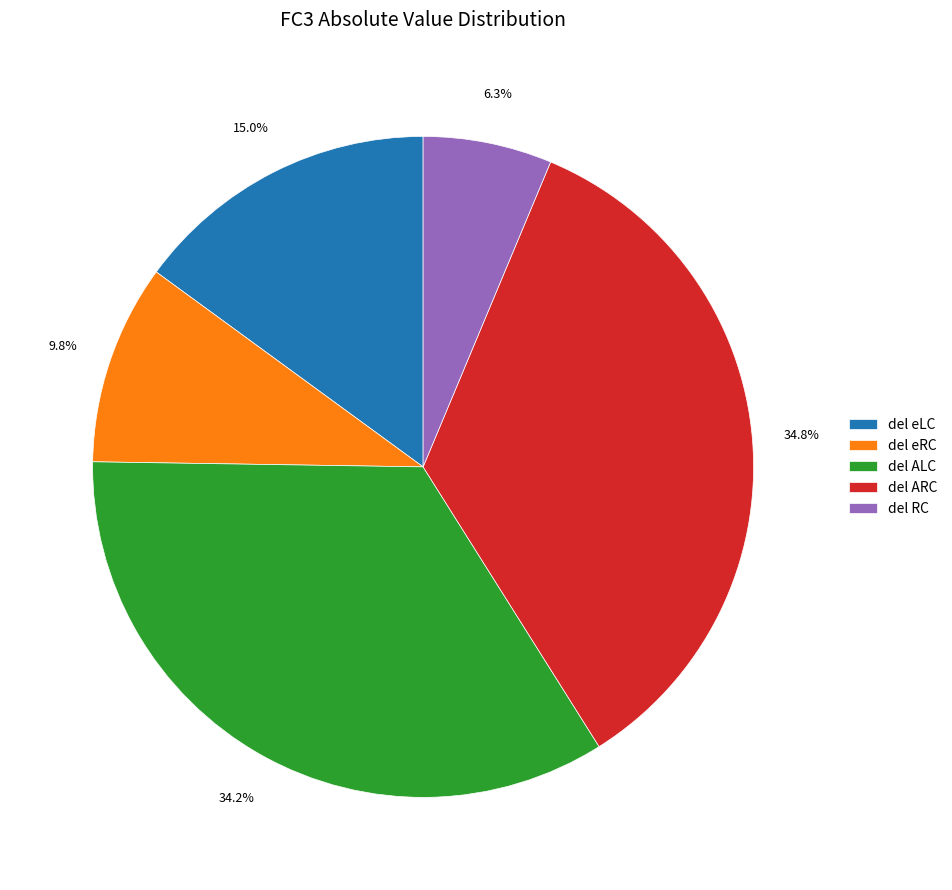

To the nearest percent, what portion does del eRC represent?

10%